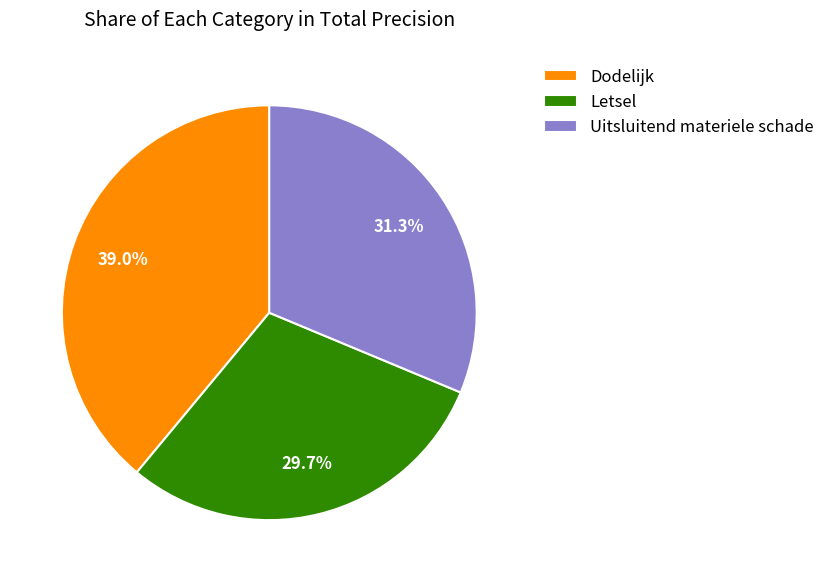

To the nearest percent, what portion does Dodelijk represent?

39%